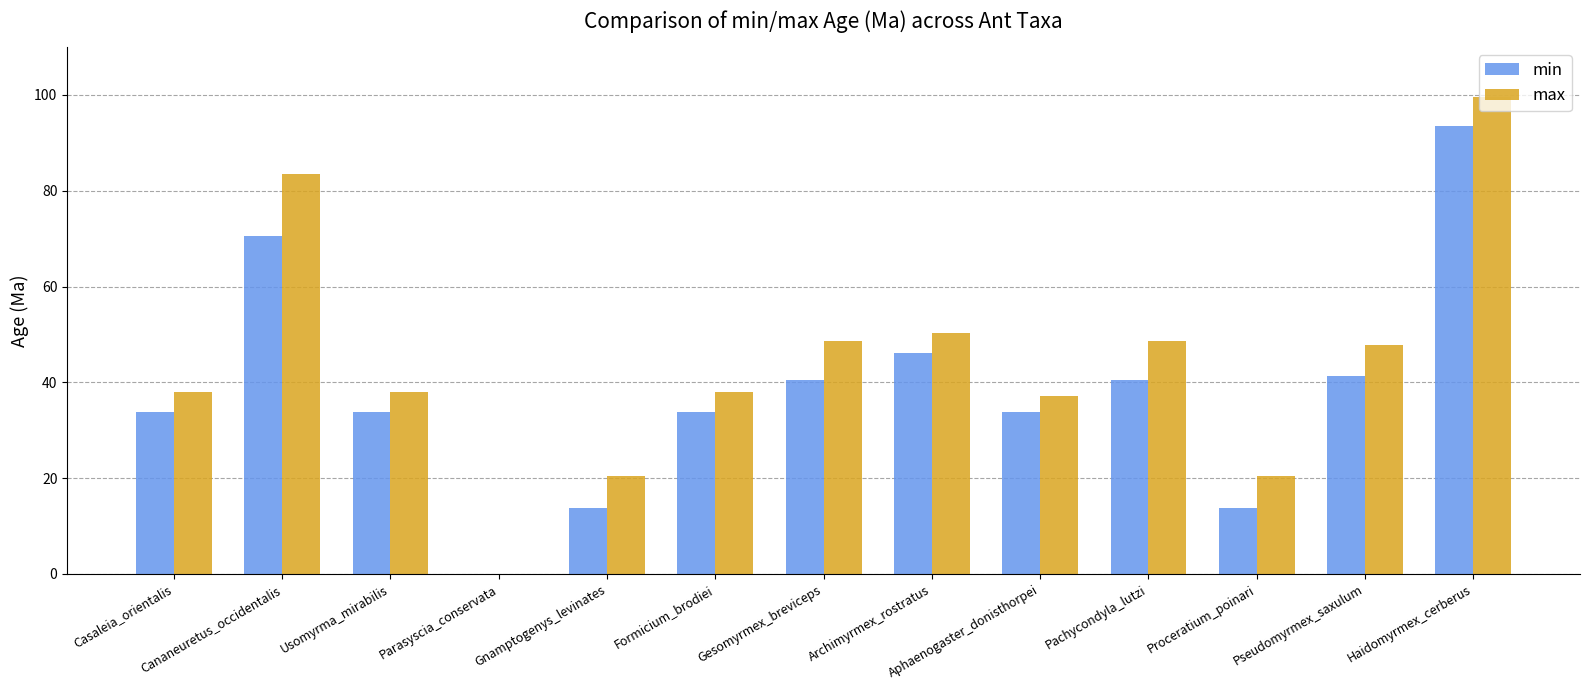

Is the value of max at Formicium_brodiei greater than the value of min at Cananeuretus_occidentalis?

No